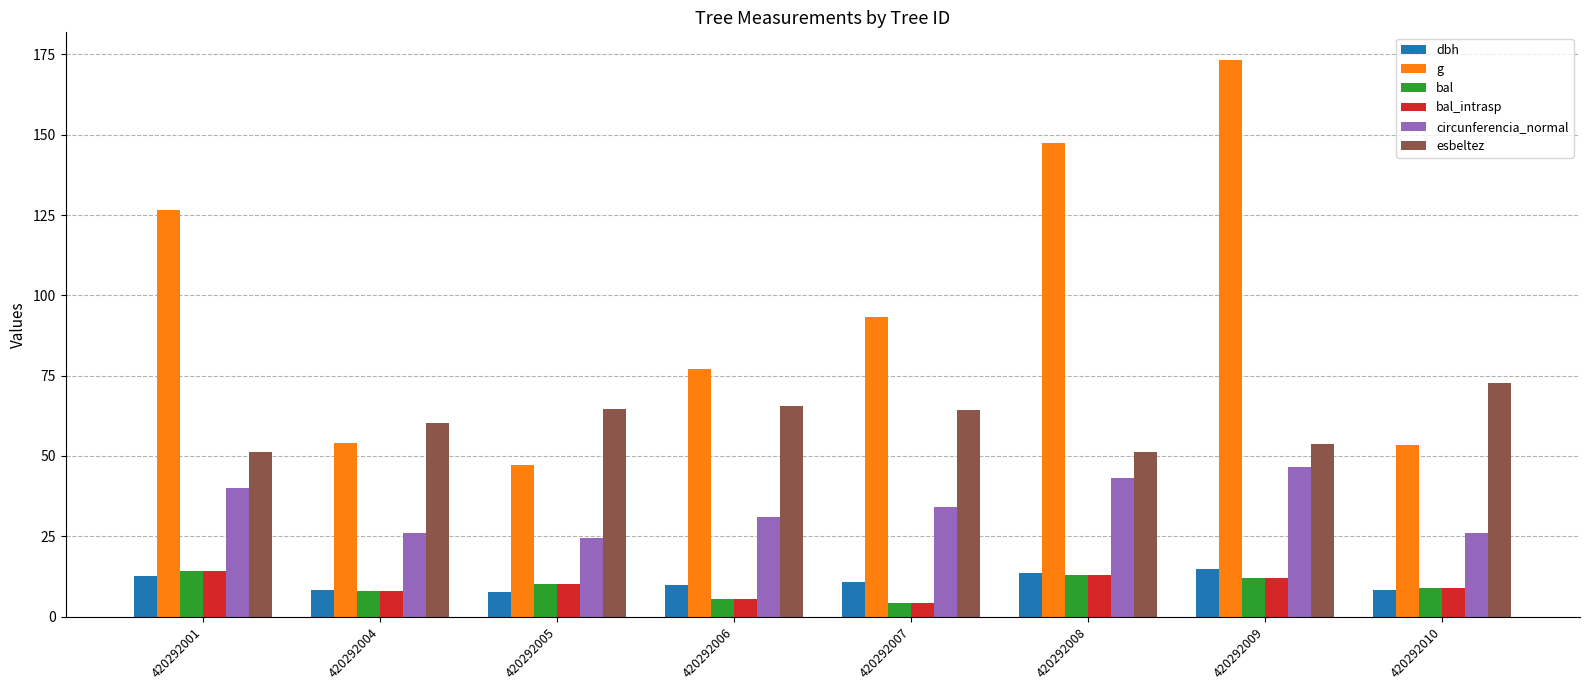

What is the spread (max minus min) of values at 420292008?

134.5